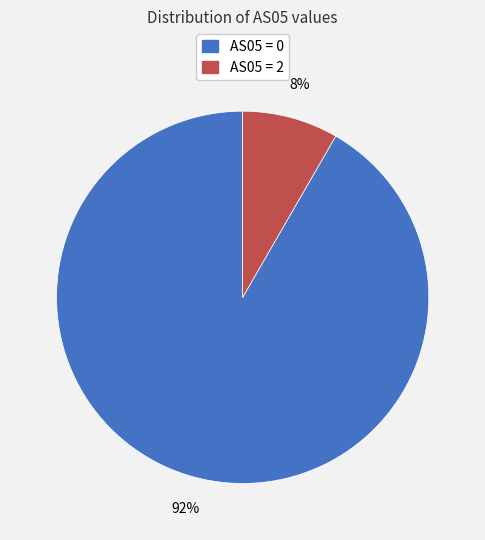

To the nearest percent, what is the average slice percentage?

50%